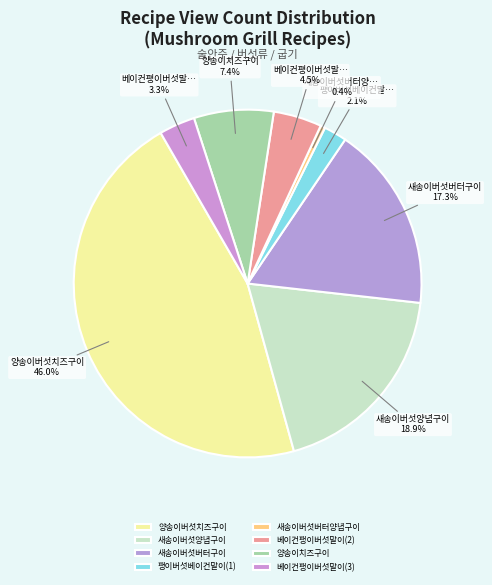

Rank the categories by value from highest to lowest.

양송이버섯치즈구이, 새송이버섯양념구이, 새송이버섯버터구이, 양송이치즈구이, 베이컨팽이버섯말이(2), 베이컨팽이버섯말이(3), 팽이버섯베이컨말이(1), 새송이버섯버터양념구이